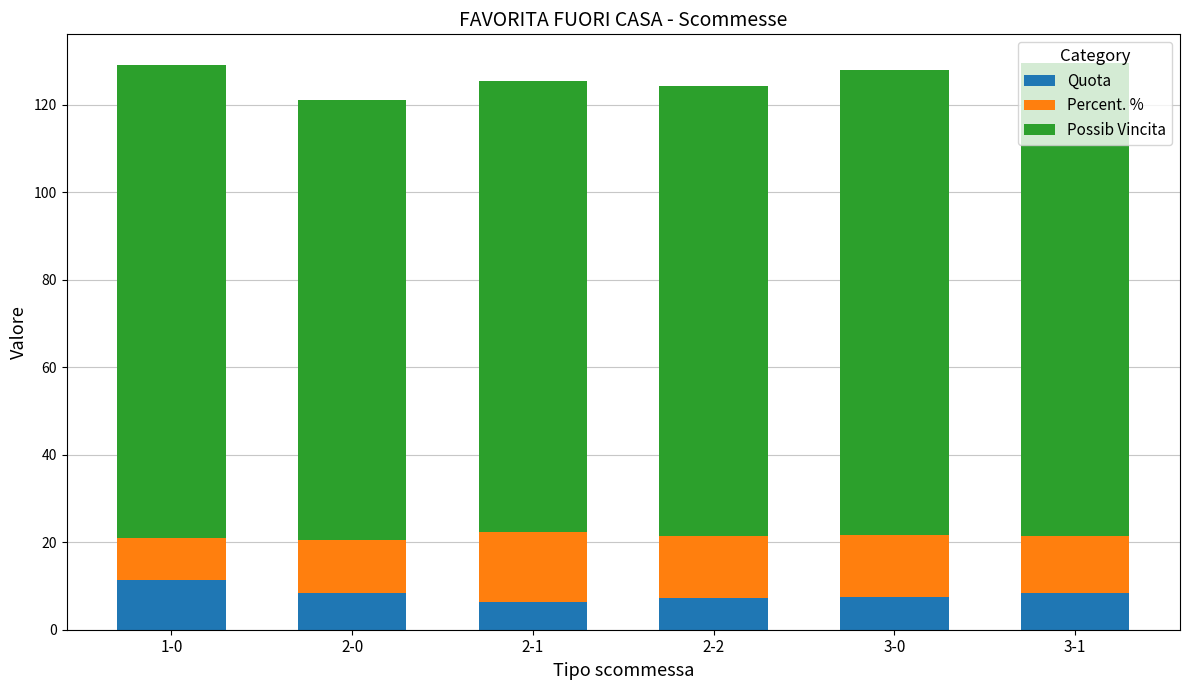

What is the average value of the Quota series?

8.3